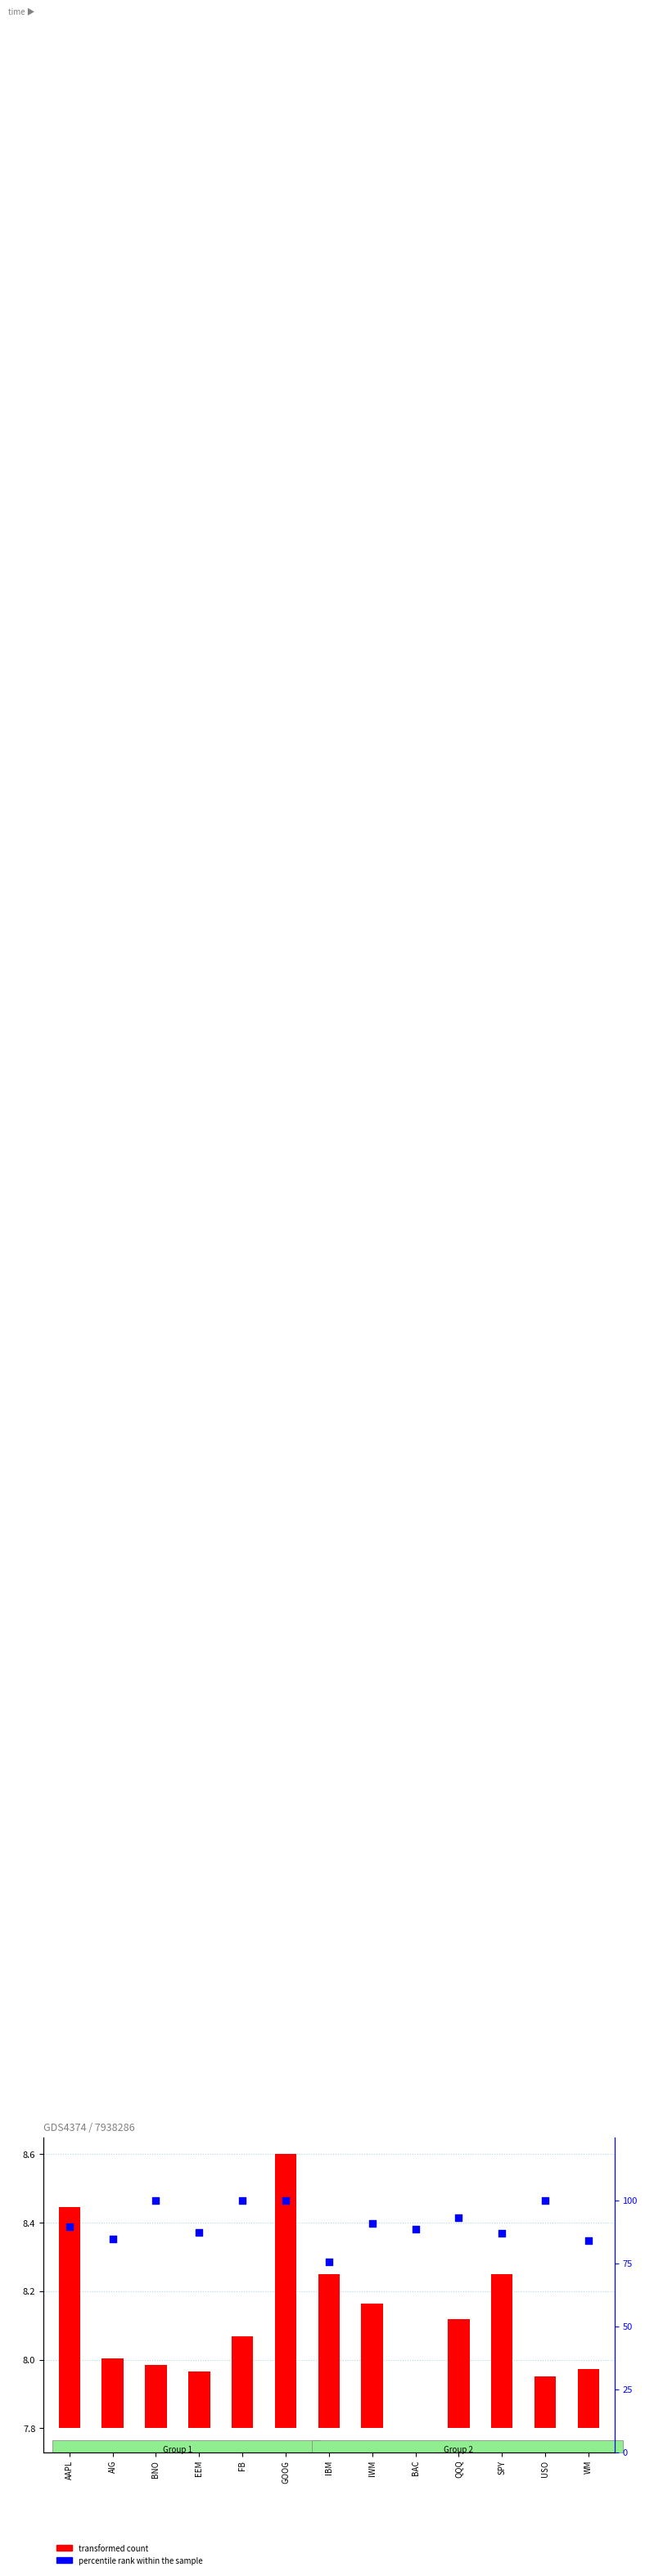

Between IWM and BAC, which is larger?

IWM